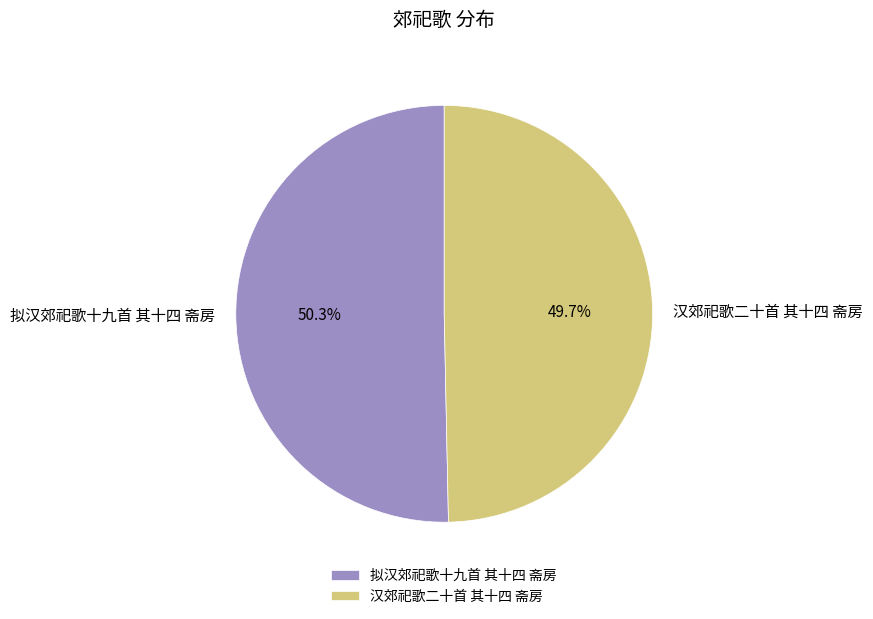

Which has a higher value, 汉郊祀歌二十首 其十四 斋房 or 拟汉郊祀歌十九首 其十四 斋房?

拟汉郊祀歌十九首 其十四 斋房